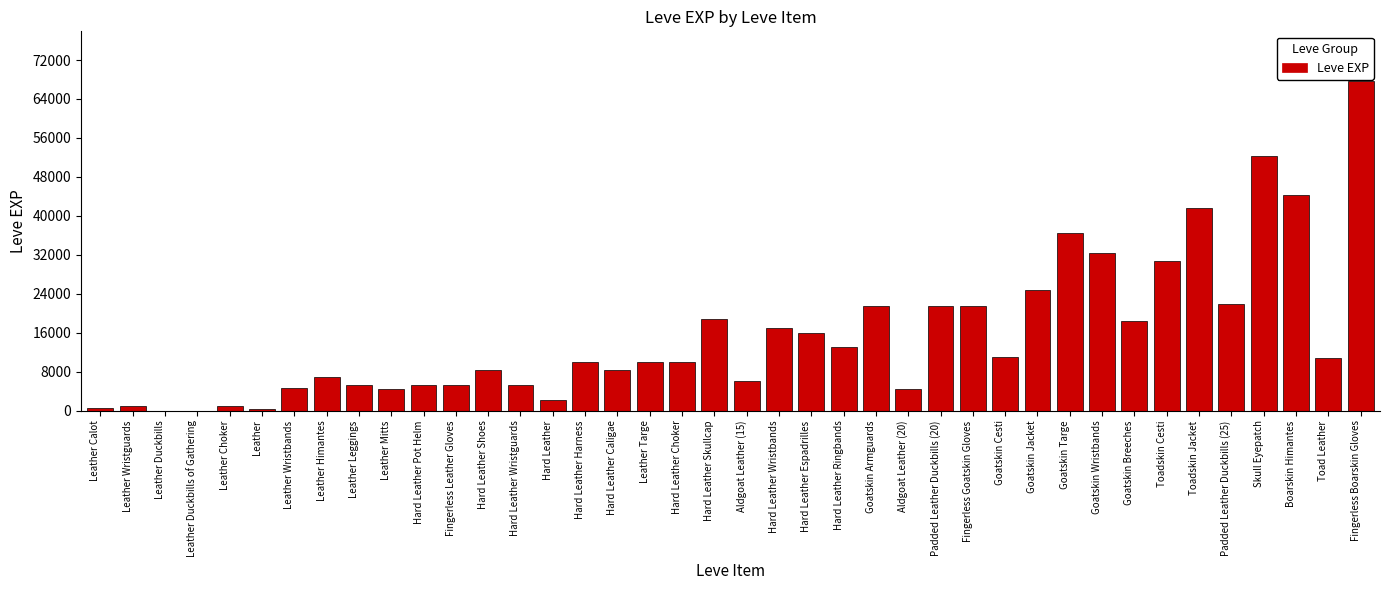

The chart shows a value of 55624 at Goatskin Targe. True or false?

False